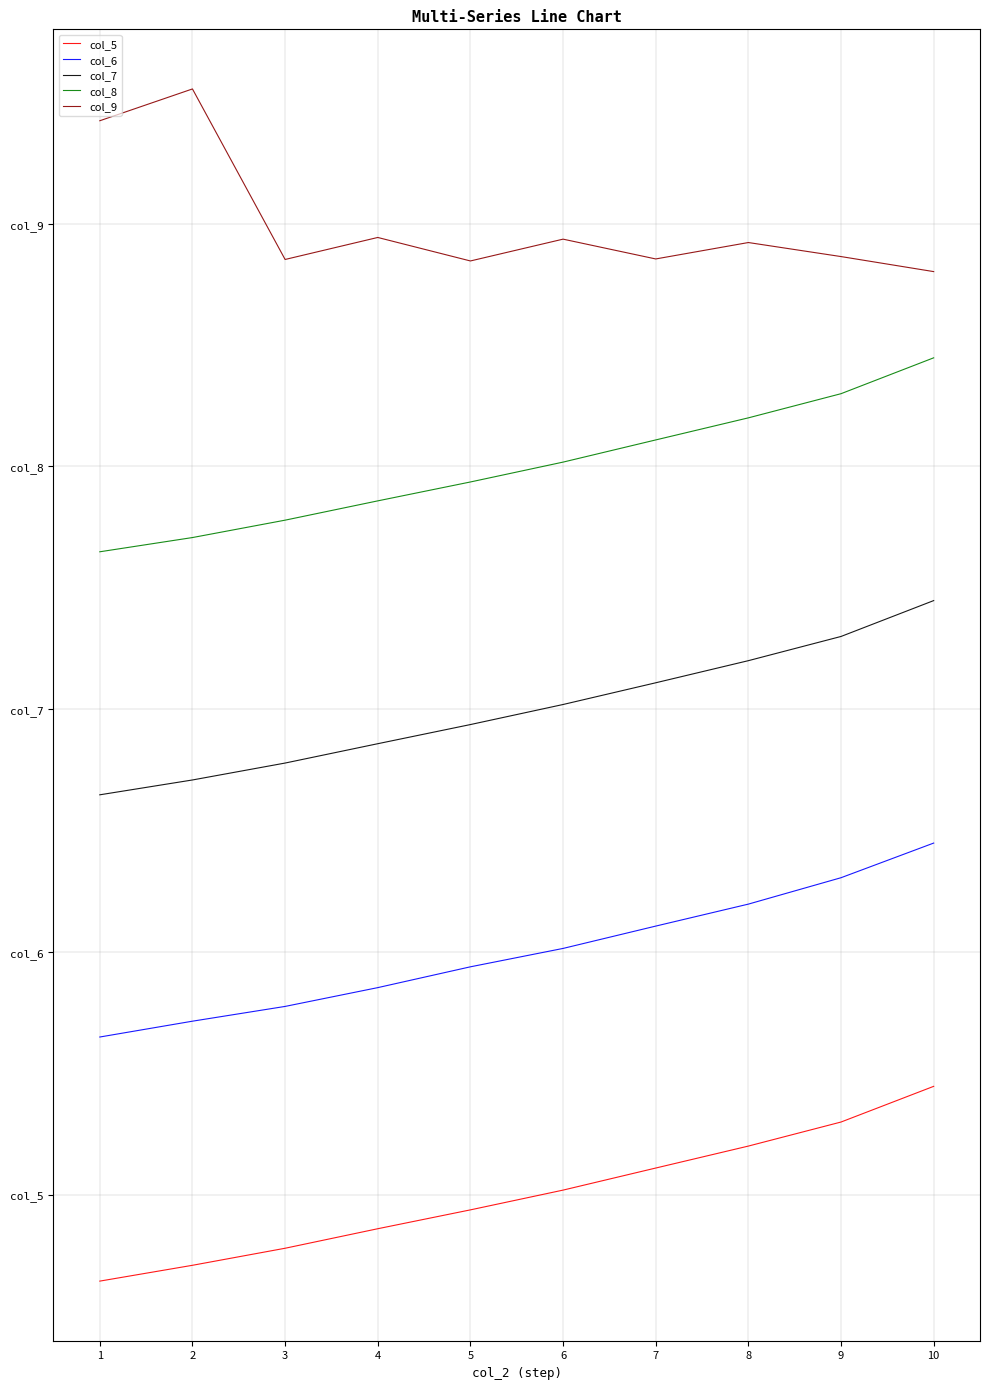

What are all the series names shown in the legend?

col_5, col_6, col_7, col_8, col_9